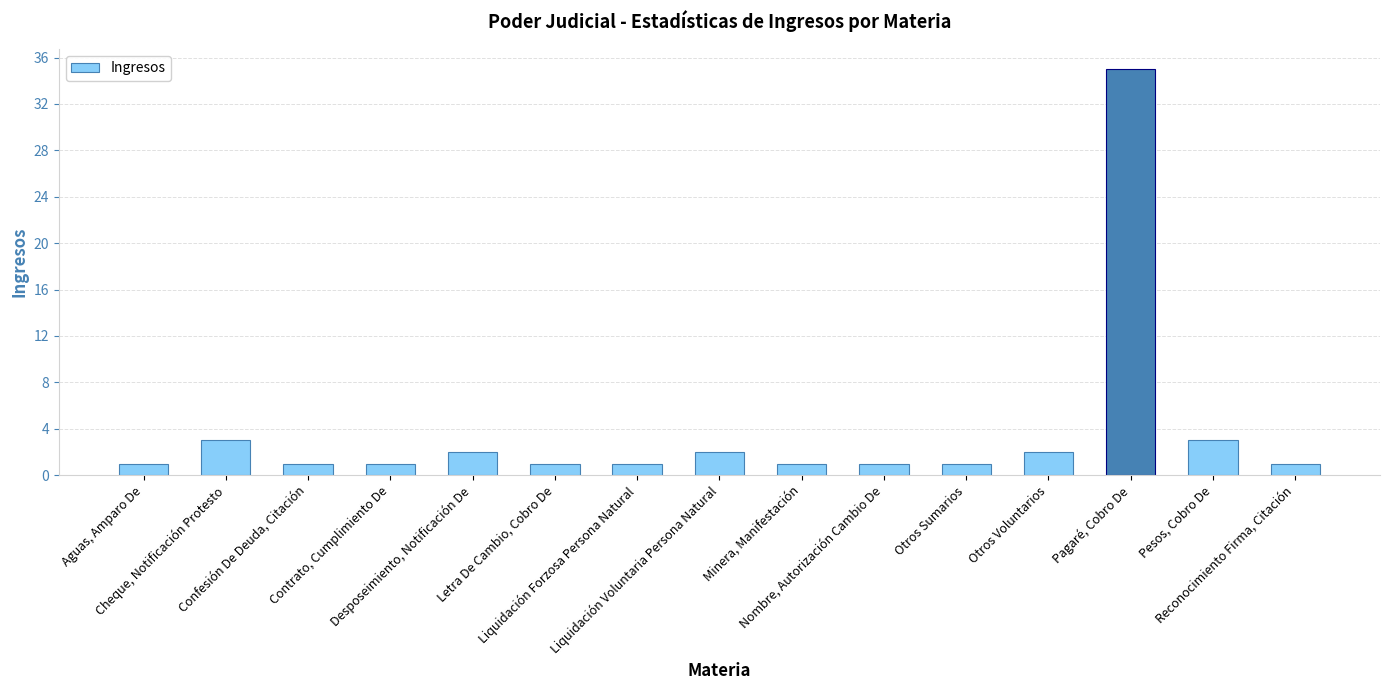

Approximately how many times larger is the value at Otros Voluntarios compared to Aguas, Amparo De?

2.0